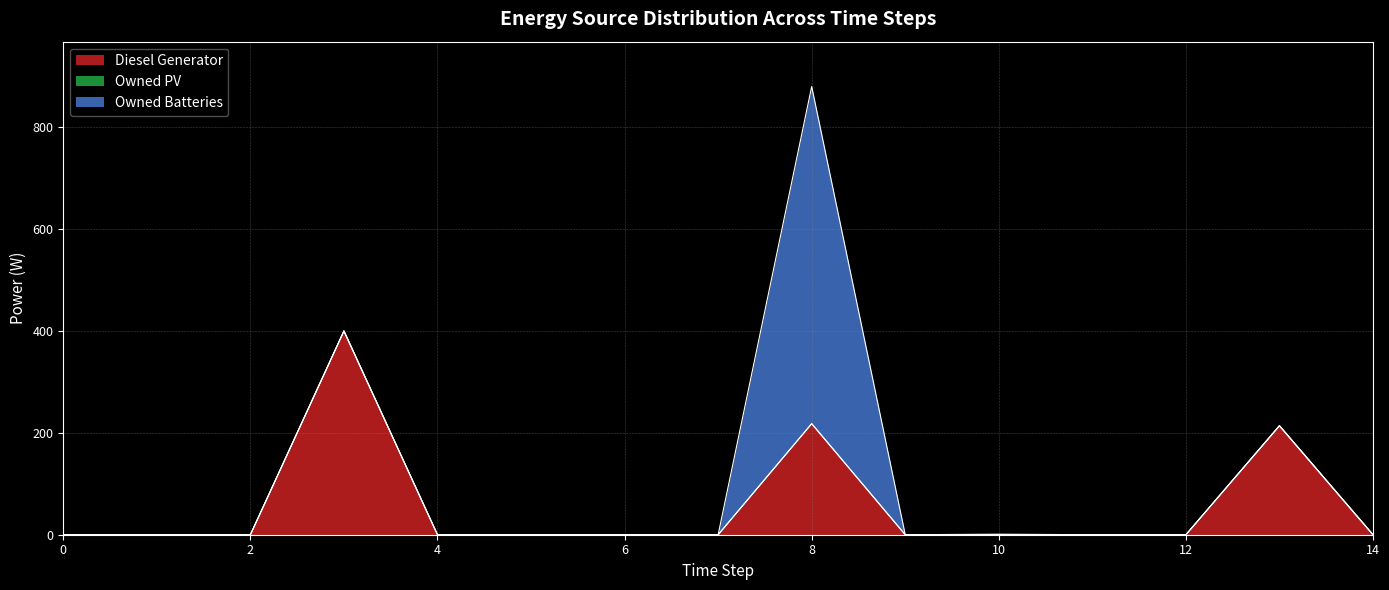

What is the value of the Owned Batteries point at the 9th from the left?

662